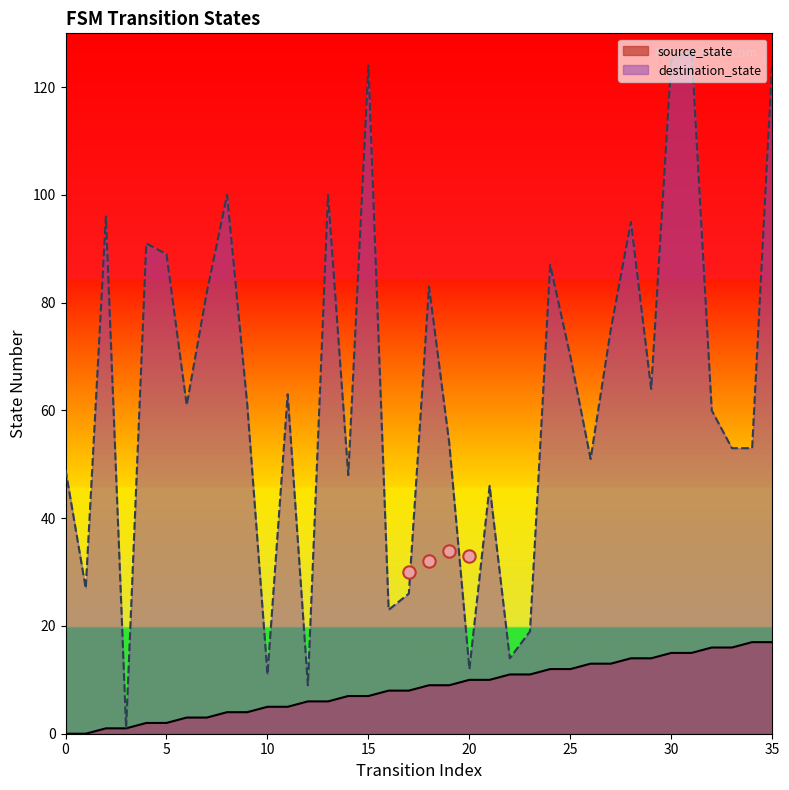

Which series has the widest spread of Y values?

destination_state